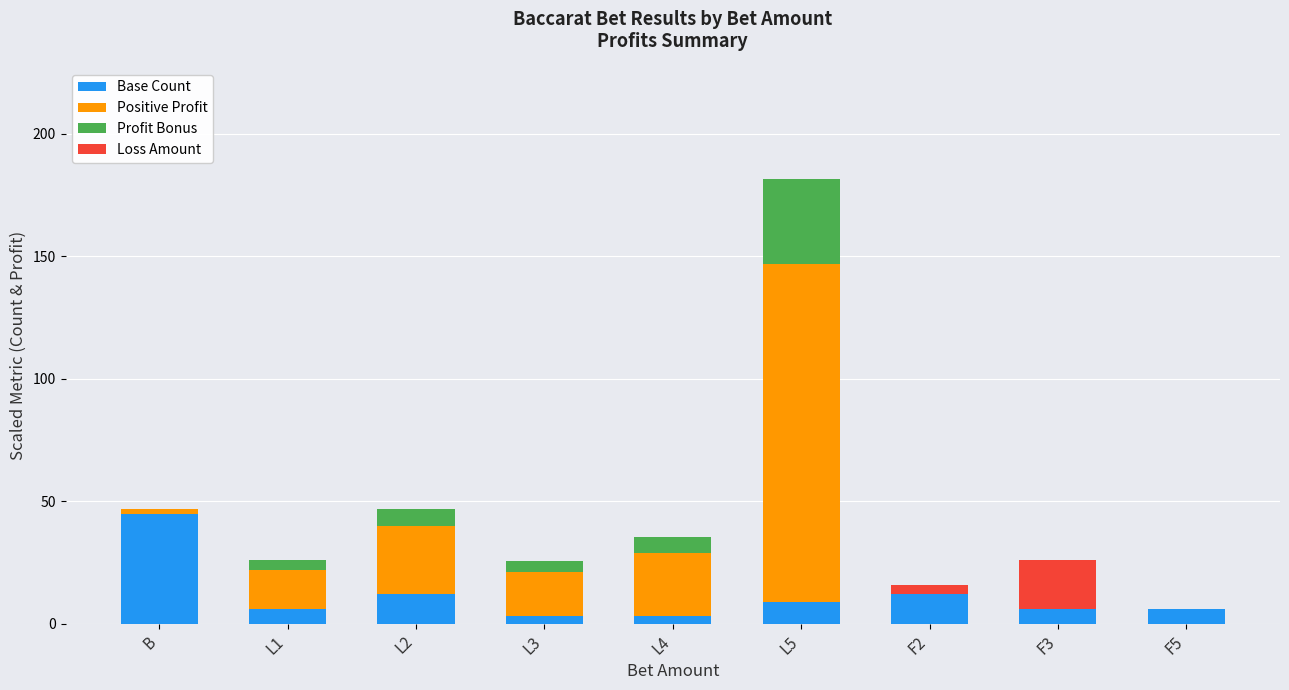

At which label does Base Count reach its peak?

B